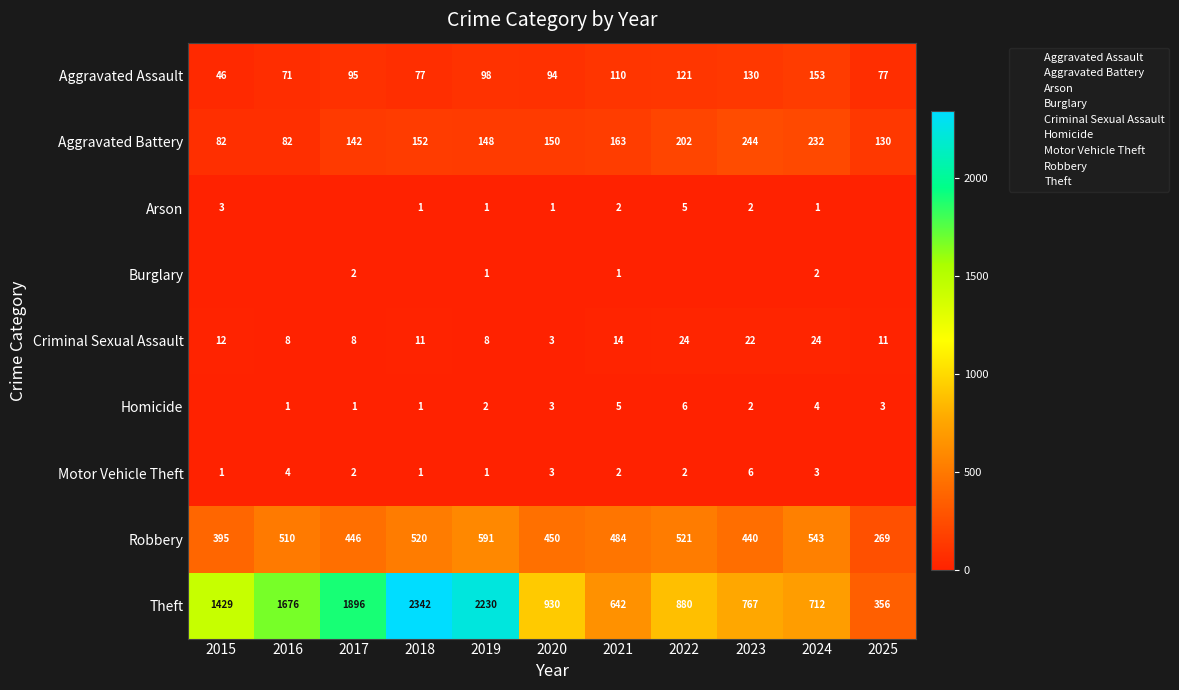

True or false: Criminal Sexual Assault has a value of 8 at 2016.

True